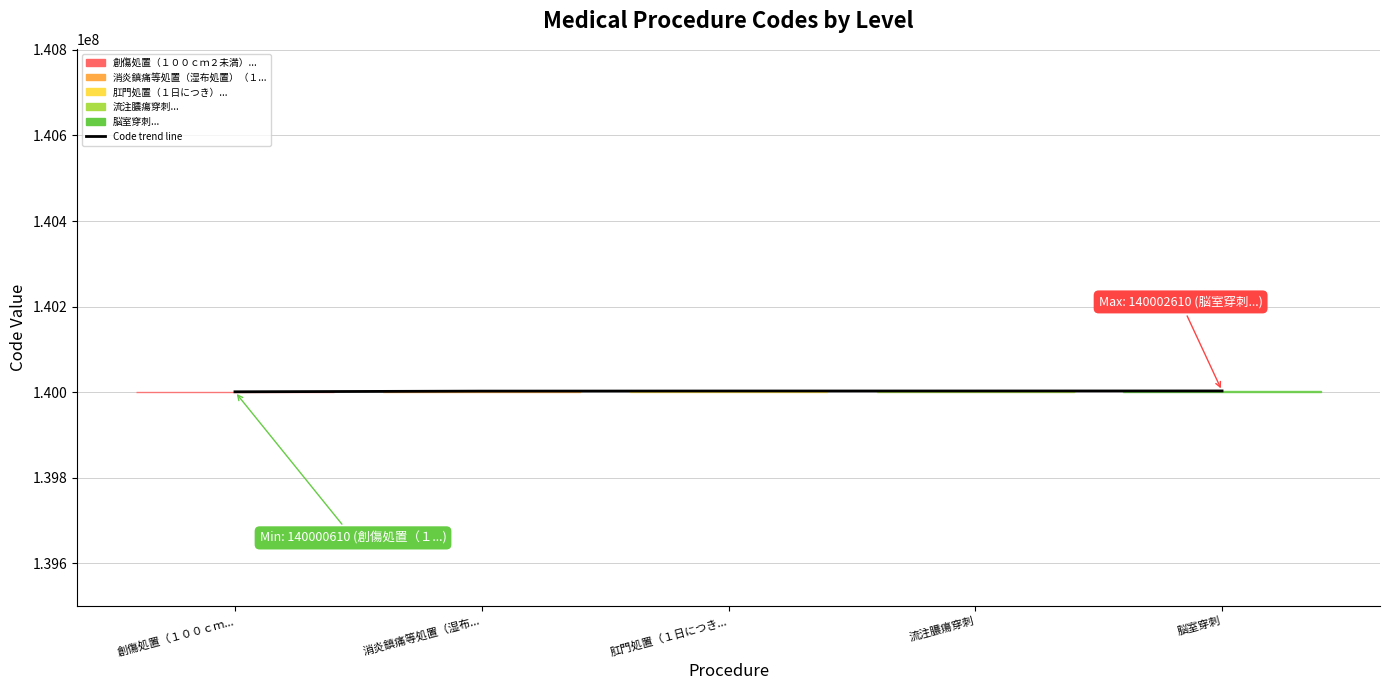

Is it true that the value at 創傷処置（１００ｃｍ... is 81295151?

False